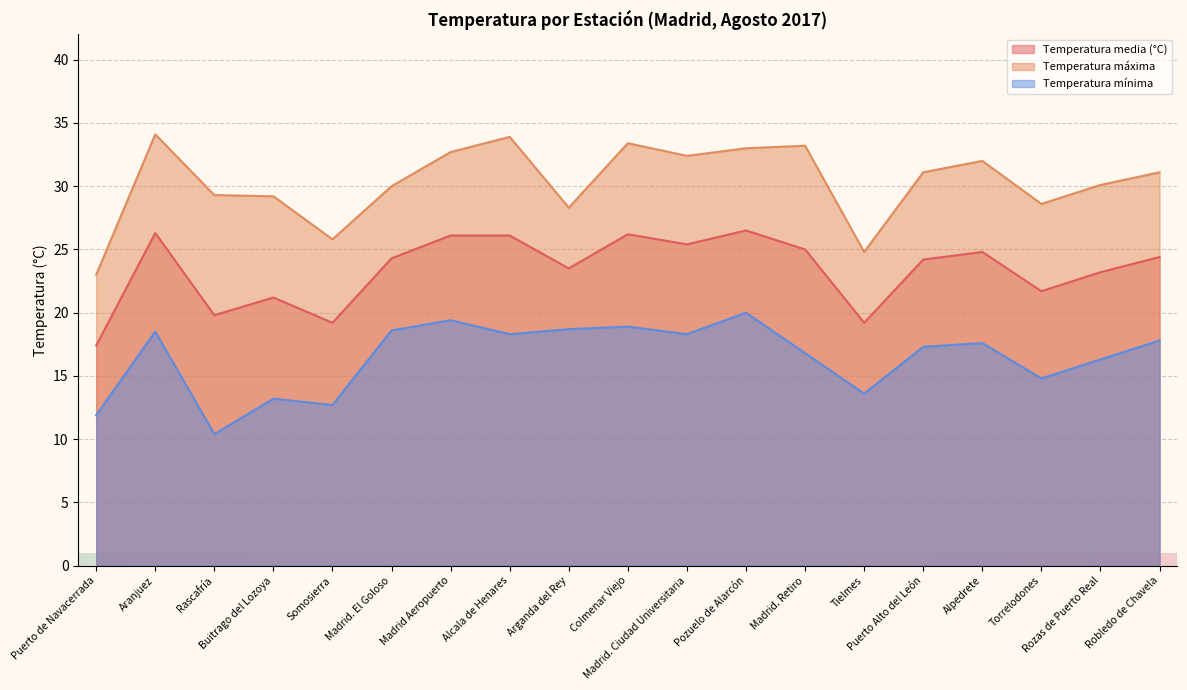

At which category does Temperatura máxima reach its first local valley?

Somosierra